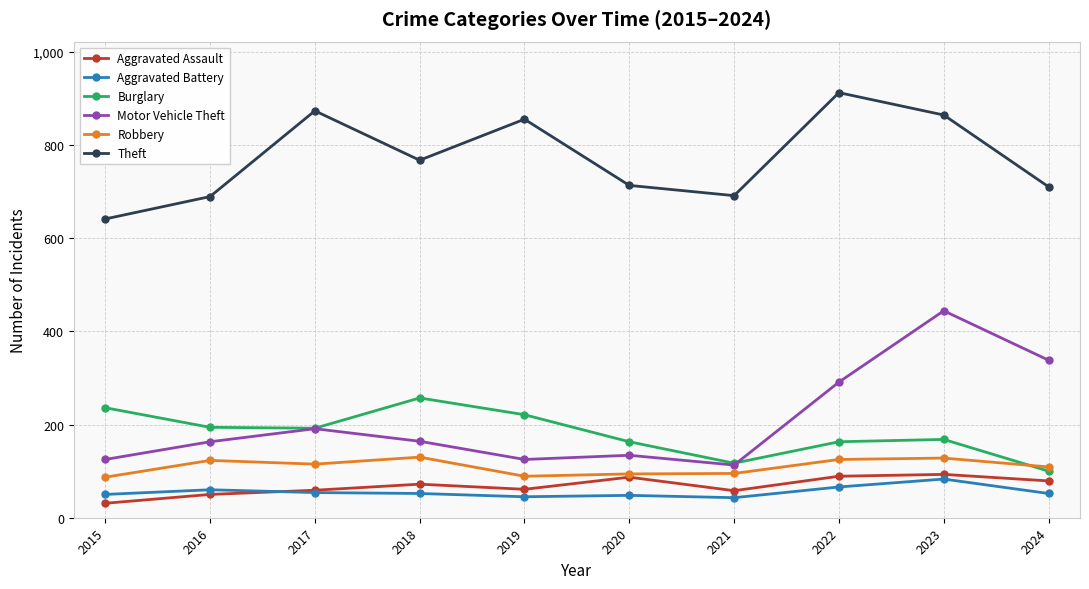

Is it true that Robbery equals 196 at 2022?

False